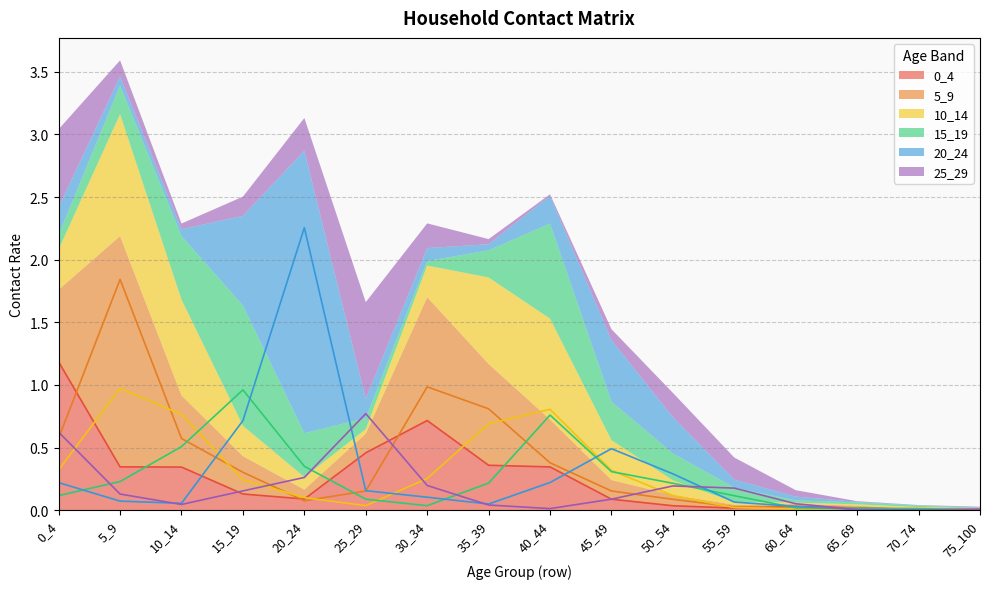

True or false: 20_24 and 15_19 cross at least once.

True